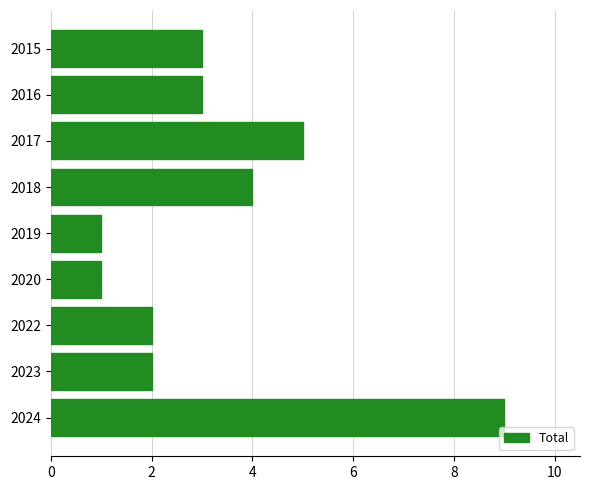

What is the difference between the maximum and minimum values?

8